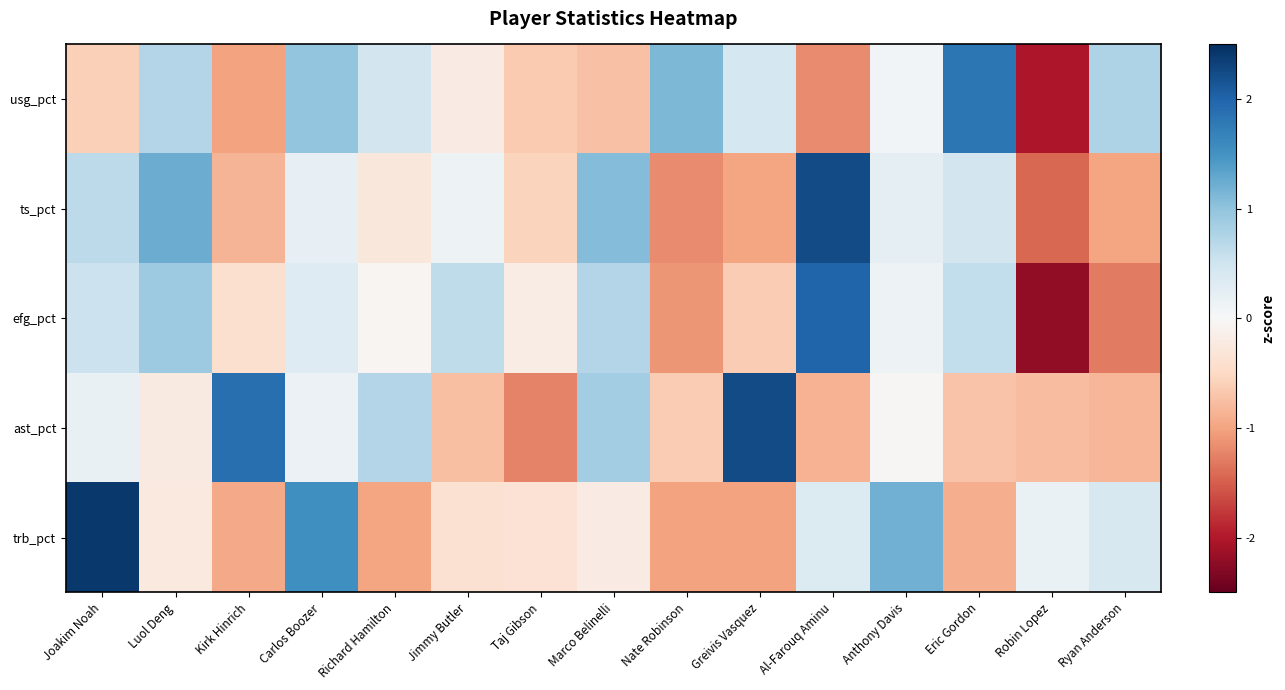

Reading right to left, extract all data points from this chart.

usg_pct: Ryan Anderson=0.8	Robin Lopez=-2.0	Eric Gordon=1.8	Anthony Davis=0.1	Al-Farouq Aminu=-1.2	Greivis Vasquez=0.4	Nate Robinson=1.1	Marco Belinelli=-0.7	Taj Gibson=-0.7	Jimmy Butler=-0.2	Richard Hamilton=0.5	Carlos Boozer=1.0	Kirk Hinrich=-1.0	Luol Deng=0.7	Joakim Noah=-0.6
ts_pct: Ryan Anderson=-1.0	Robin Lopez=-1.4	Eric Gordon=0.5	Anthony Davis=0.2	Al-Farouq Aminu=2.2	Greivis Vasquez=-1.0	Nate Robinson=-1.2	Marco Belinelli=1.1	Taj Gibson=-0.6	Jimmy Butler=0.1	Richard Hamilton=-0.3	Carlos Boozer=0.2	Kirk Hinrich=-0.8	Luol Deng=1.2	Joakim Noah=0.7
efg_pct: Ryan Anderson=-1.3	Robin Lopez=-2.2	Eric Gordon=0.6	Anthony Davis=0.1	Al-Farouq Aminu=2.0	Greivis Vasquez=-0.6	Nate Robinson=-1.1	Marco Belinelli=0.7	Taj Gibson=-0.2	Jimmy Butler=0.6	Richard Hamilton=-0.0	Carlos Boozer=0.3	Kirk Hinrich=-0.4	Luol Deng=0.9	Joakim Noah=0.5
ast_pct: Ryan Anderson=-0.8	Robin Lopez=-0.8	Eric Gordon=-0.7	Anthony Davis=-0.0	Al-Farouq Aminu=-0.9	Greivis Vasquez=2.2	Nate Robinson=-0.6	Marco Belinelli=0.9	Taj Gibson=-1.2	Jimmy Butler=-0.8	Richard Hamilton=0.7	Carlos Boozer=0.2	Kirk Hinrich=1.9	Luol Deng=-0.2	Joakim Noah=0.2
trb_pct: Ryan Anderson=0.4	Robin Lopez=0.2	Eric Gordon=-0.9	Anthony Davis=1.2	Al-Farouq Aminu=0.3	Greivis Vasquez=-1.0	Nate Robinson=-1.0	Marco Belinelli=-0.2	Taj Gibson=-0.4	Jimmy Butler=-0.4	Richard Hamilton=-1.0	Carlos Boozer=1.5	Kirk Hinrich=-0.9	Luol Deng=-0.2	Joakim Noah=2.4